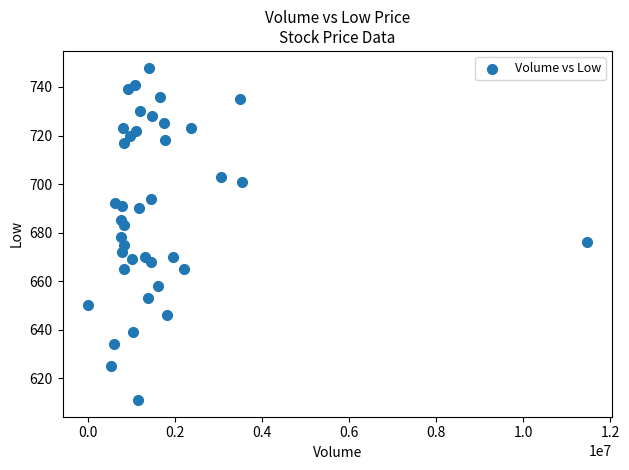

What is the range of X values (max minus min)?

11471531